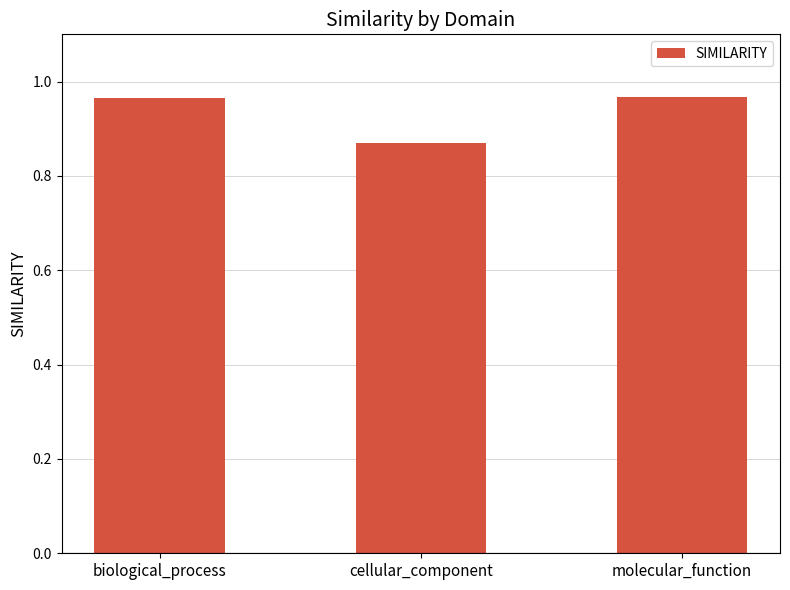

Between cellular_component and biological_process, which is larger?

biological_process